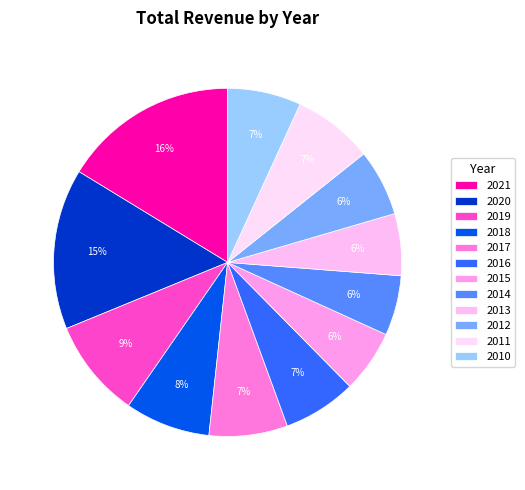

Combined, do 2015 and 2014 account for over 50%?

No